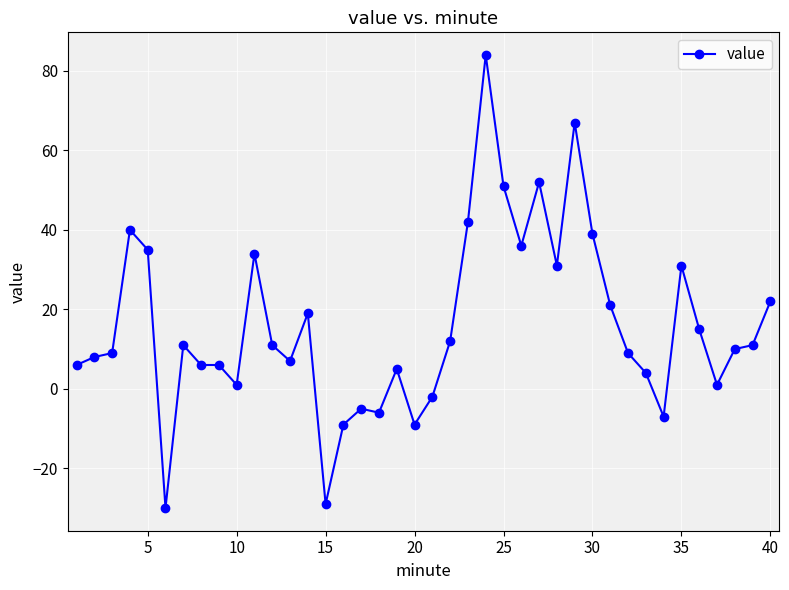

True or false: there are more than 2 points higher than both neighbors.

True